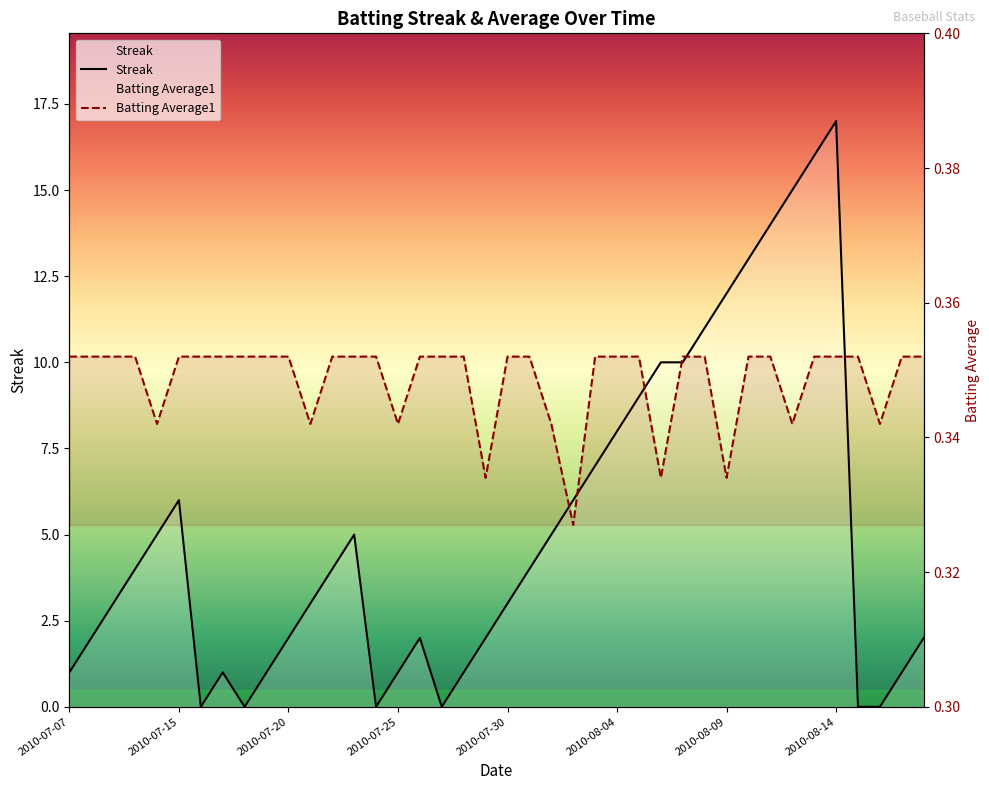

What is the average value of the Batting Average1 series?

0.3